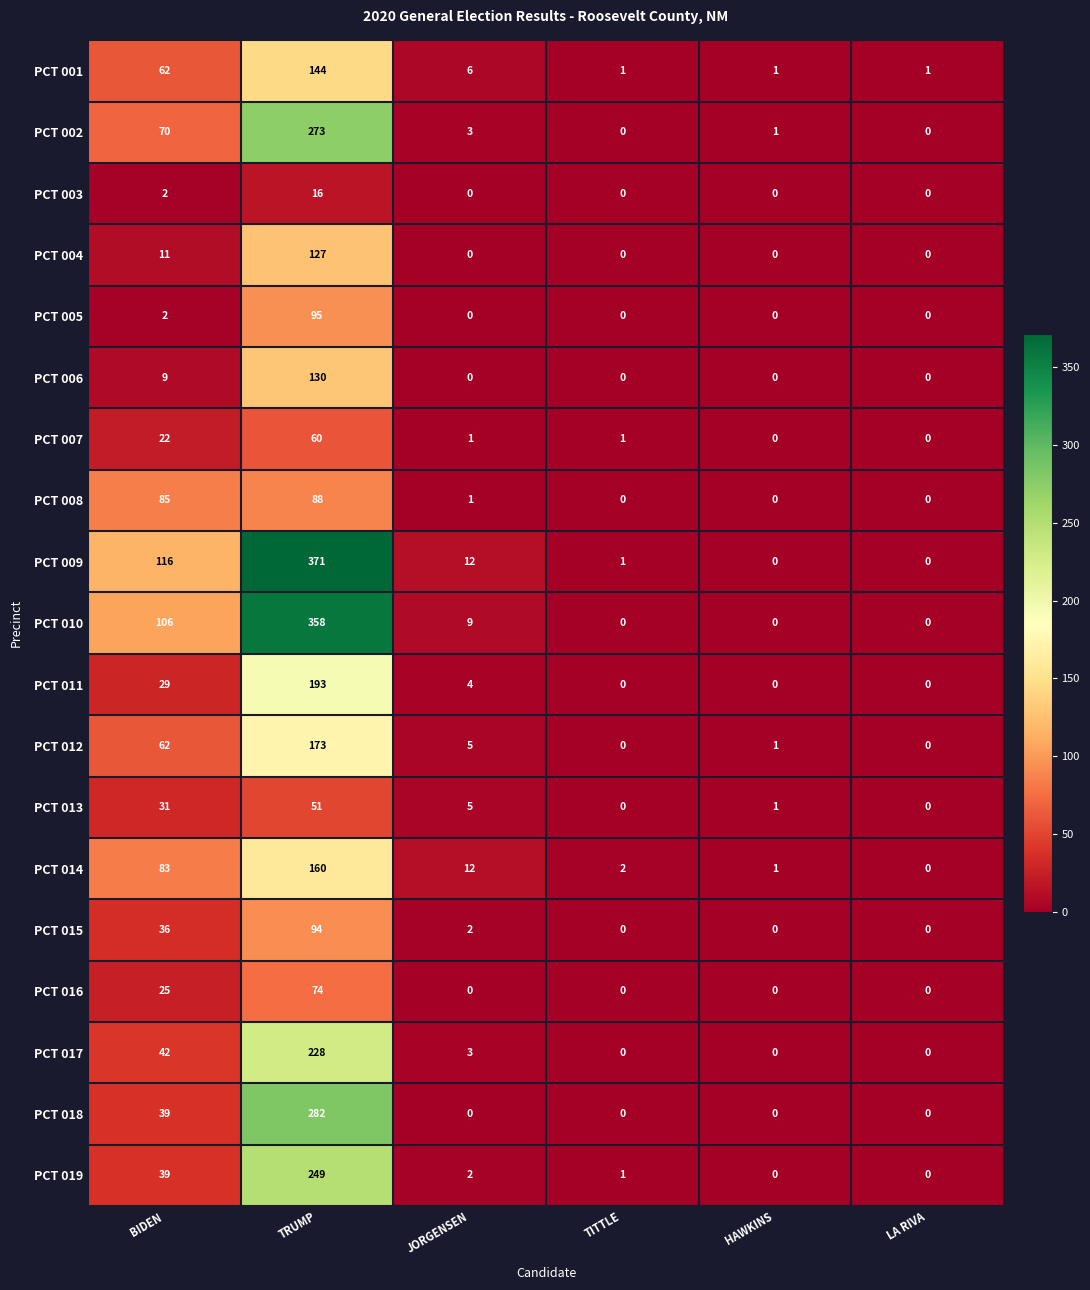

What is the difference between the maximum and second lowest values in the PCT 014 series?

159